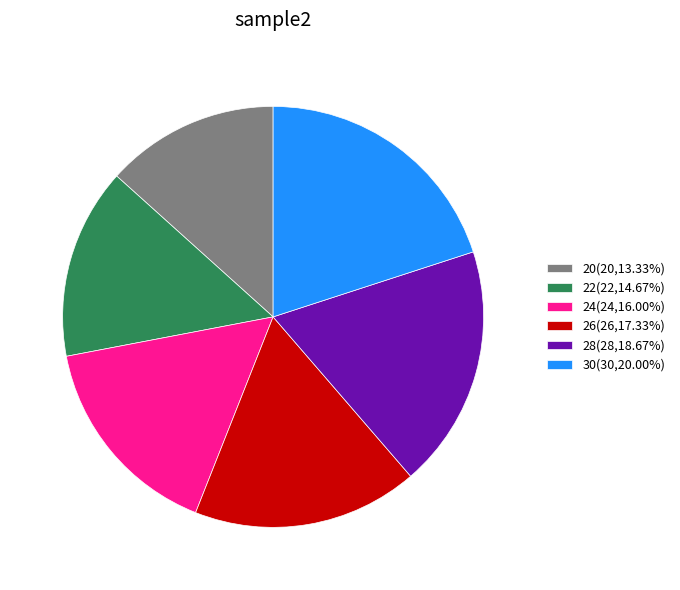

The 24 slice represents 16% of the pie. True or false?

True